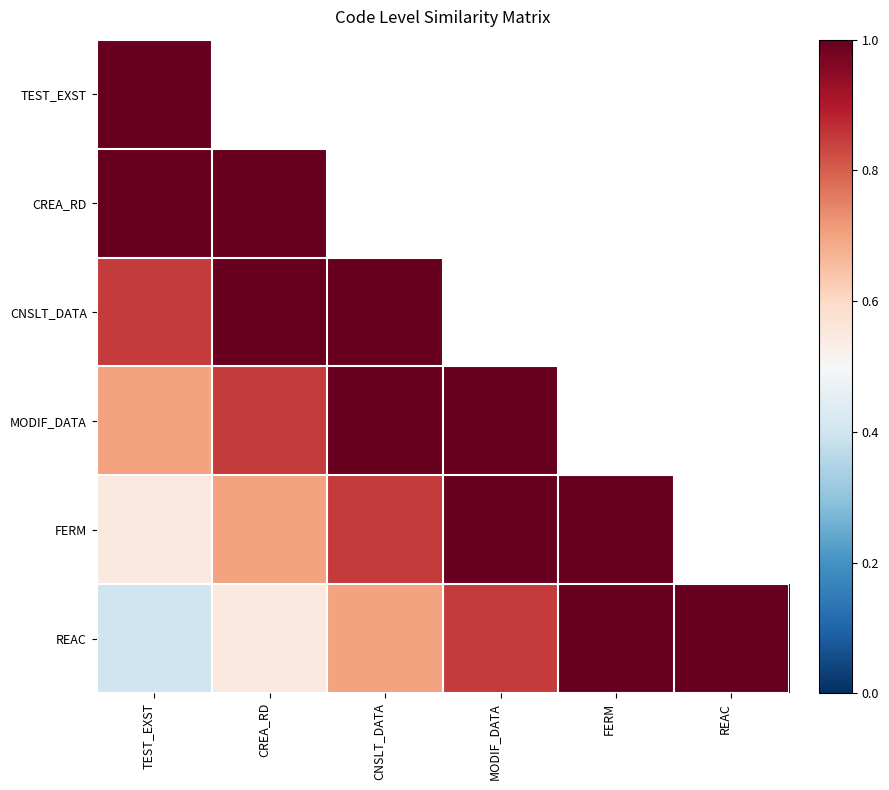

Which category has the highest value in the MODIF_DATA series?

CNSLT_DATA